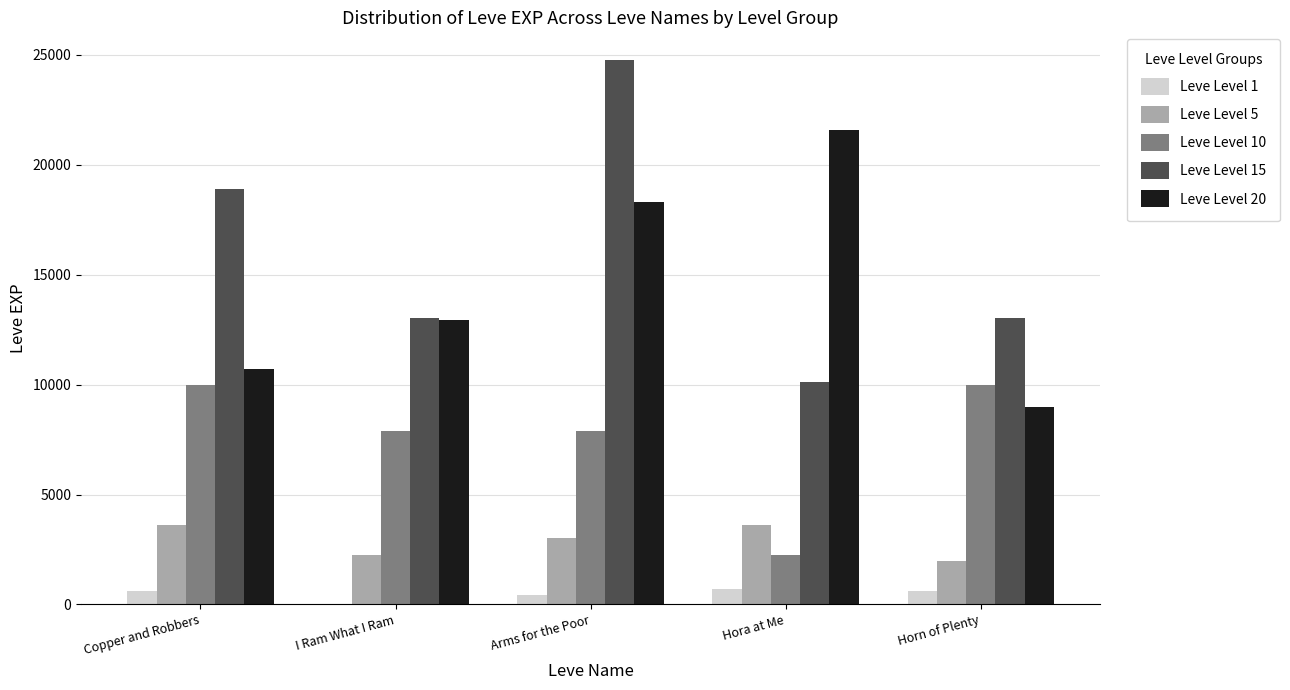

Which category has the highest value across all series?

Arms for the Poor